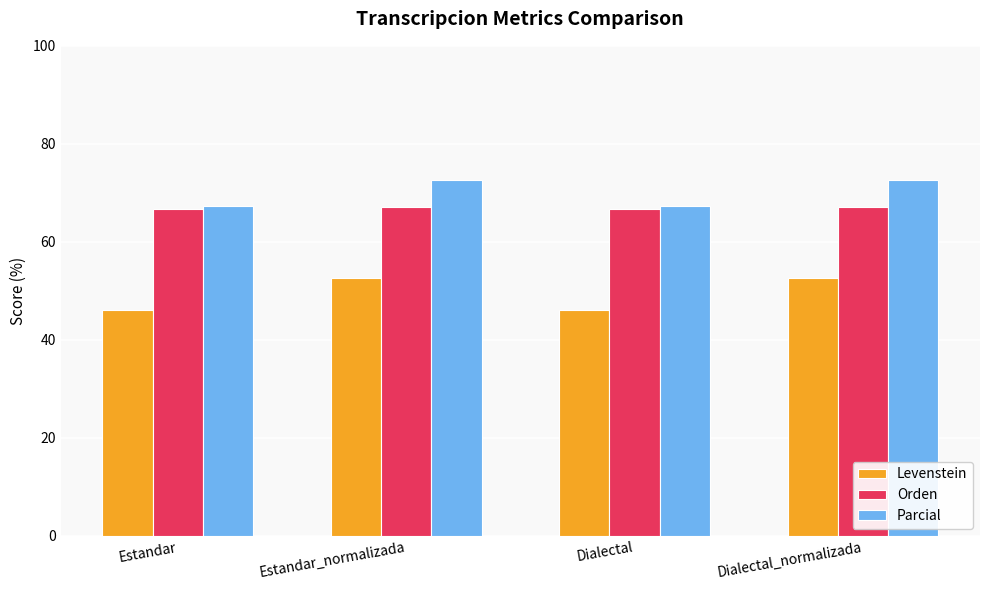

What value does the Orden series have at Dialectal_normalizada?

67.2